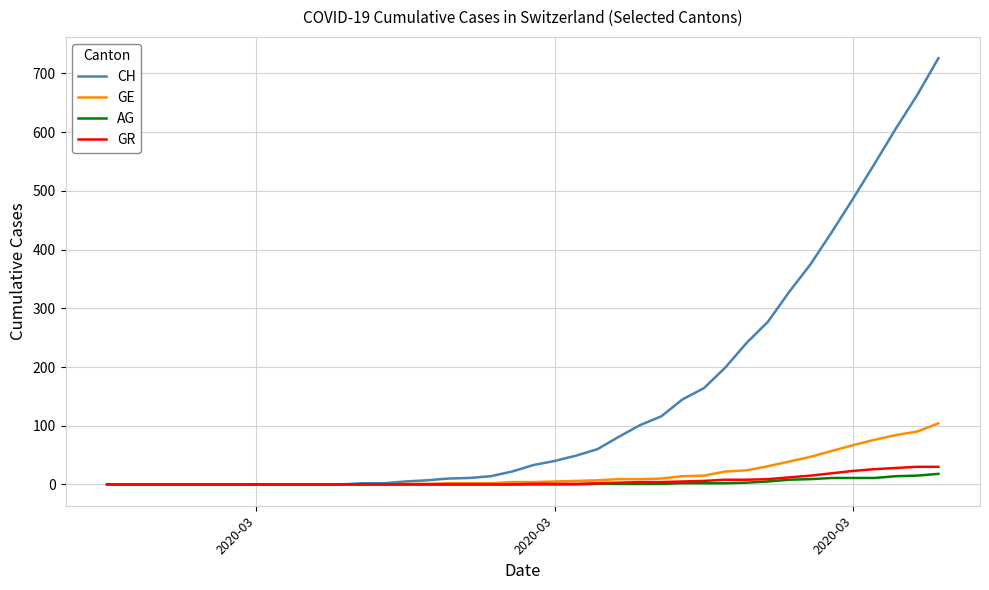

What is the greatest value displayed?

726